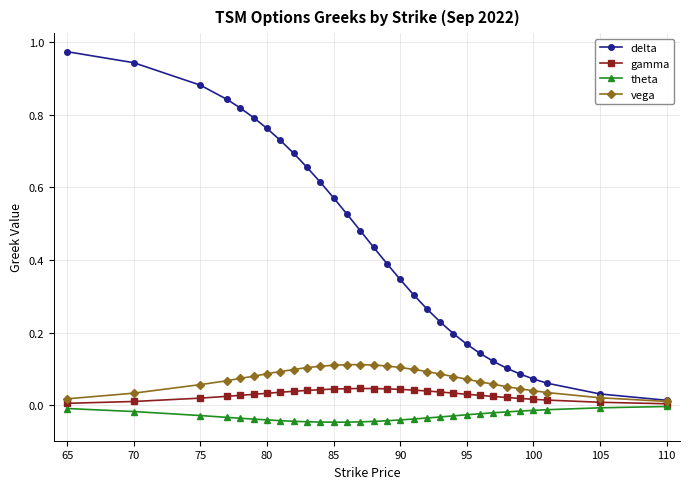

In theta, how many points are lower than both neighbors (excluding endpoints)?

1